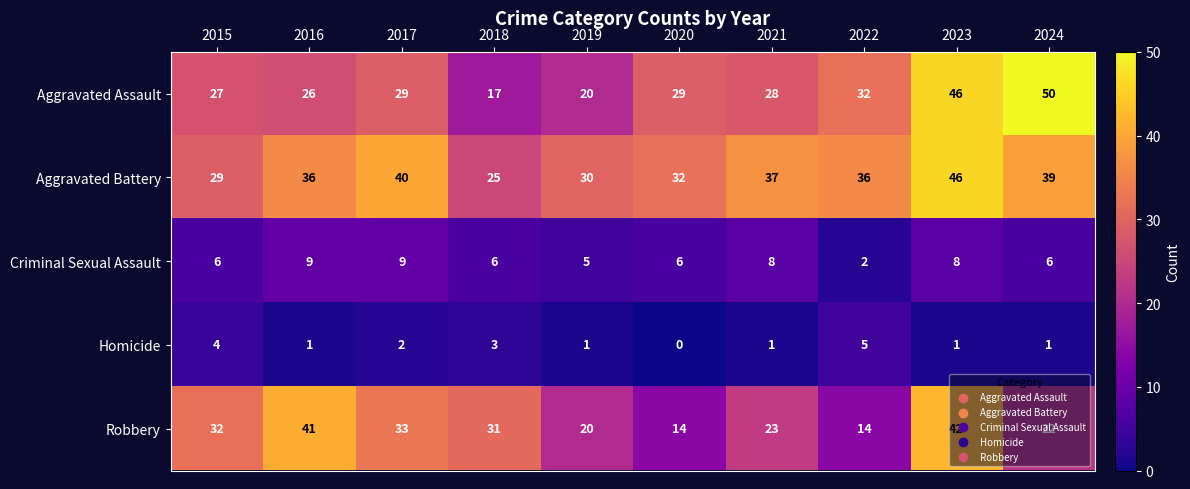

Which series has the widest spread of values?

Aggravated Assault